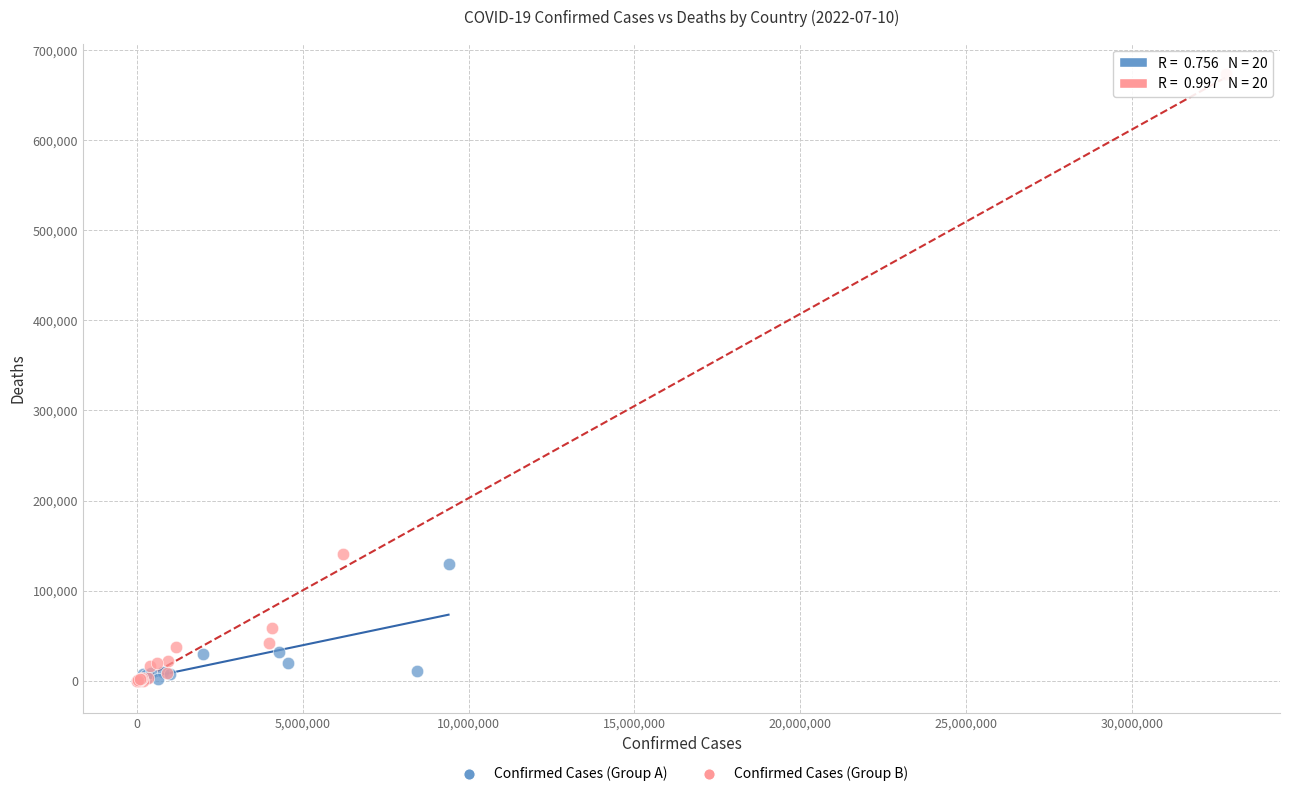

Which series has the largest Y range (max minus min)?

Confirmed Cases (Group B)